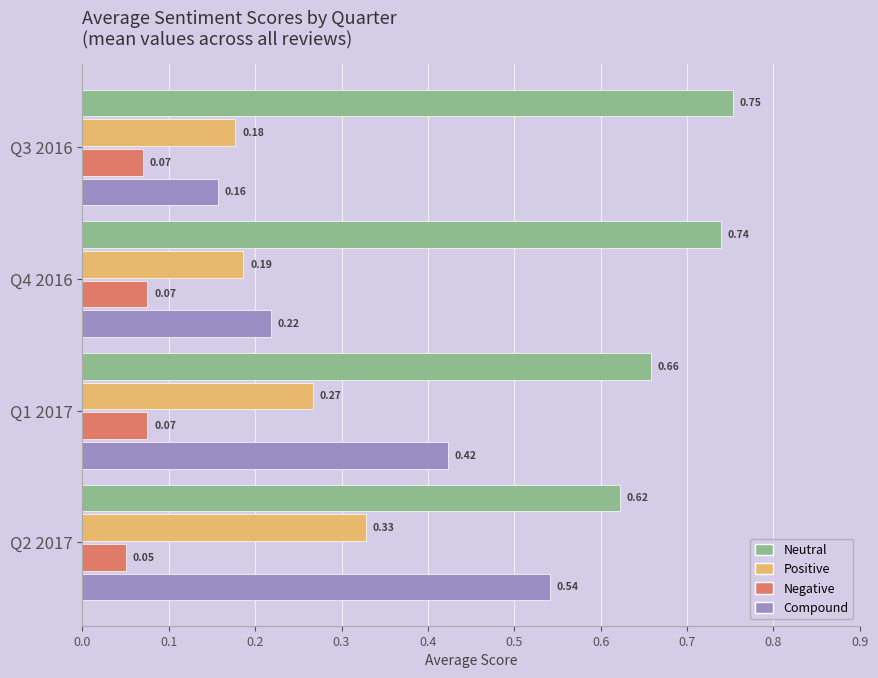

Between Q2 2017 and Q4 2016, which series saw the biggest shift?

Compound